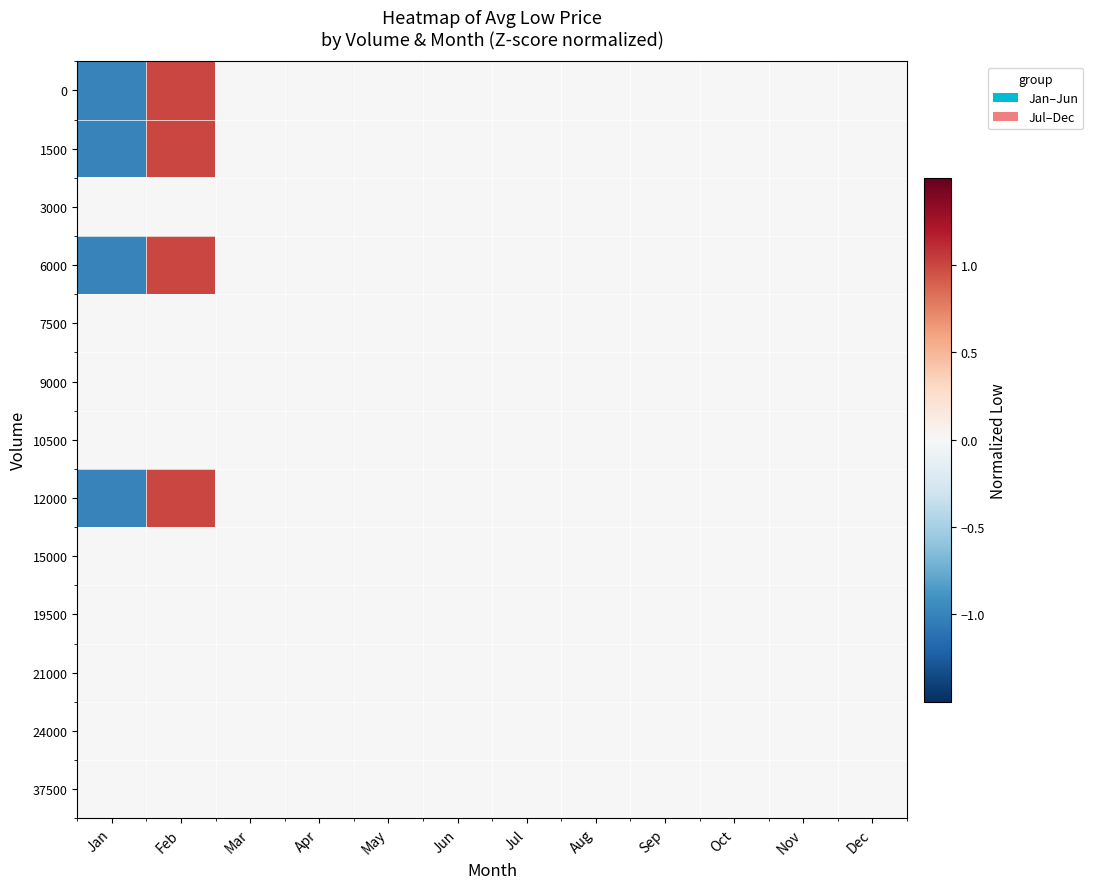

Reading left to right, transcribe all the data shown in this chart.

0: Jan=-1.0	Feb=1.0	Mar=0.0	Apr=0.0	May=0.0	Jun=0.0	Jul=0.0	Aug=0.0	Sep=0.0	Oct=0.0	Nov=0.0	Dec=0.0
1500: Jan=-1.0	Feb=1.0	Mar=0.0	Apr=0.0	May=0.0	Jun=0.0	Jul=0.0	Aug=0.0	Sep=0.0	Oct=0.0	Nov=0.0	Dec=0.0
3000: Jan=0.0	Feb=0.0	Mar=0.0	Apr=0.0	May=0.0	Jun=0.0	Jul=0.0	Aug=0.0	Sep=0.0	Oct=0.0	Nov=0.0	Dec=0.0
6000: Jan=-1.0	Feb=1.0	Mar=0.0	Apr=0.0	May=0.0	Jun=0.0	Jul=0.0	Aug=0.0	Sep=0.0	Oct=0.0	Nov=0.0	Dec=0.0
7500: Jan=0.0	Feb=0.0	Mar=0.0	Apr=0.0	May=0.0	Jun=0.0	Jul=0.0	Aug=0.0	Sep=0.0	Oct=0.0	Nov=0.0	Dec=0.0
9000: Jan=0.0	Feb=0.0	Mar=0.0	Apr=0.0	May=0.0	Jun=0.0	Jul=0.0	Aug=0.0	Sep=0.0	Oct=0.0	Nov=0.0	Dec=0.0
10500: Jan=0.0	Feb=0.0	Mar=0.0	Apr=0.0	May=0.0	Jun=0.0	Jul=0.0	Aug=0.0	Sep=0.0	Oct=0.0	Nov=0.0	Dec=0.0
12000: Jan=-1.0	Feb=1.0	Mar=0.0	Apr=0.0	May=0.0	Jun=0.0	Jul=0.0	Aug=0.0	Sep=0.0	Oct=0.0	Nov=0.0	Dec=0.0
15000: Jan=0.0	Feb=0.0	Mar=0.0	Apr=0.0	May=0.0	Jun=0.0	Jul=0.0	Aug=0.0	Sep=0.0	Oct=0.0	Nov=0.0	Dec=0.0
19500: Jan=0.0	Feb=0.0	Mar=0.0	Apr=0.0	May=0.0	Jun=0.0	Jul=0.0	Aug=0.0	Sep=0.0	Oct=0.0	Nov=0.0	Dec=0.0
21000: Jan=0.0	Feb=0.0	Mar=0.0	Apr=0.0	May=0.0	Jun=0.0	Jul=0.0	Aug=0.0	Sep=0.0	Oct=0.0	Nov=0.0	Dec=0.0
24000: Jan=0.0	Feb=0.0	Mar=0.0	Apr=0.0	May=0.0	Jun=0.0	Jul=0.0	Aug=0.0	Sep=0.0	Oct=0.0	Nov=0.0	Dec=0.0
37500: Jan=0.0	Feb=0.0	Mar=0.0	Apr=0.0	May=0.0	Jun=0.0	Jul=0.0	Aug=0.0	Sep=0.0	Oct=0.0	Nov=0.0	Dec=0.0